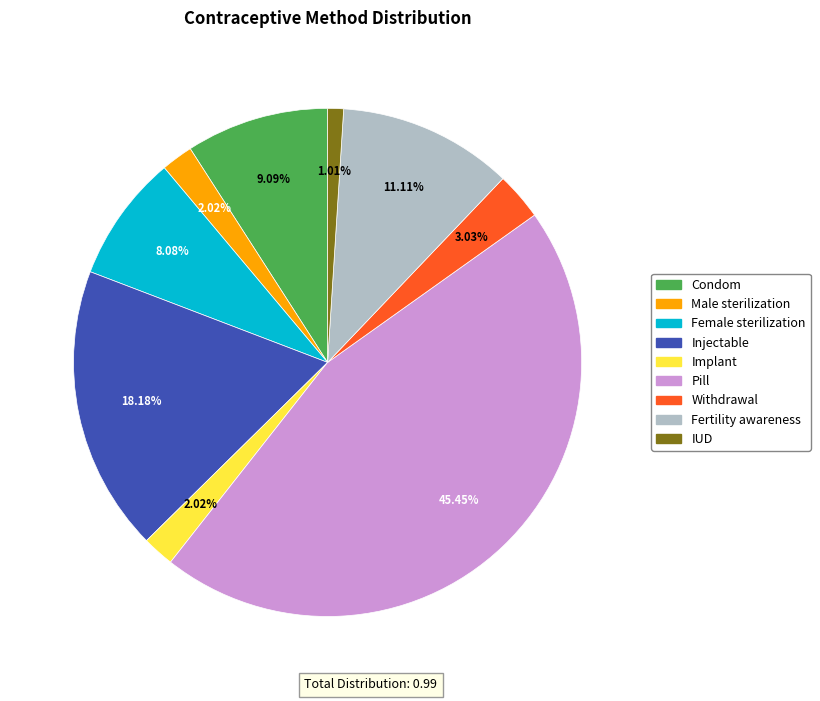

What is the smallest slice in the pie chart?

IUD